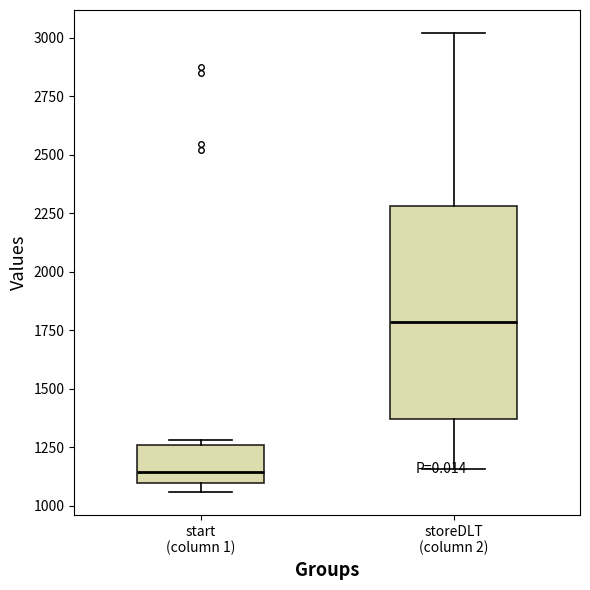

Which box has the lowest median line?

start (column 1)